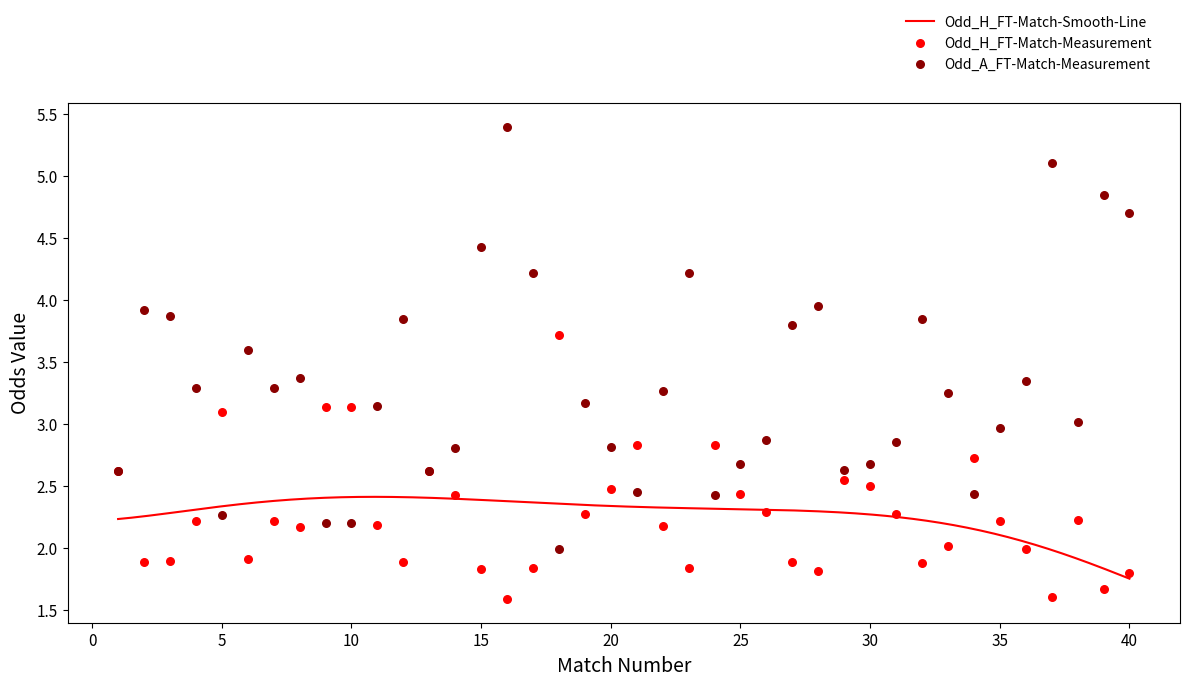

Which series reaches the minimum Y coordinate?

Odd_H_FT